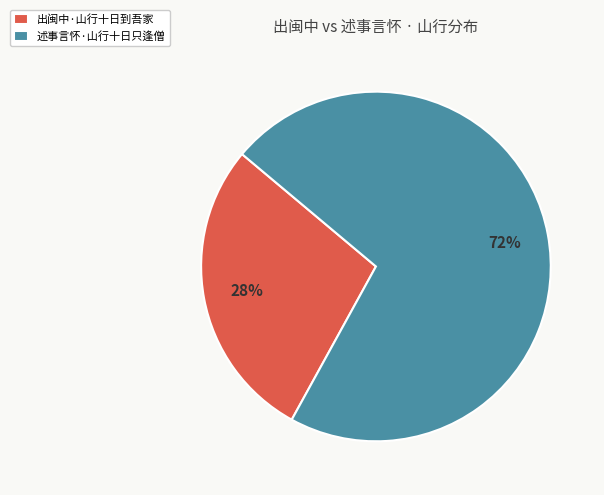

What percentage is the 出闽中·山行十日到吾家 slice, to the nearest percent?

28%